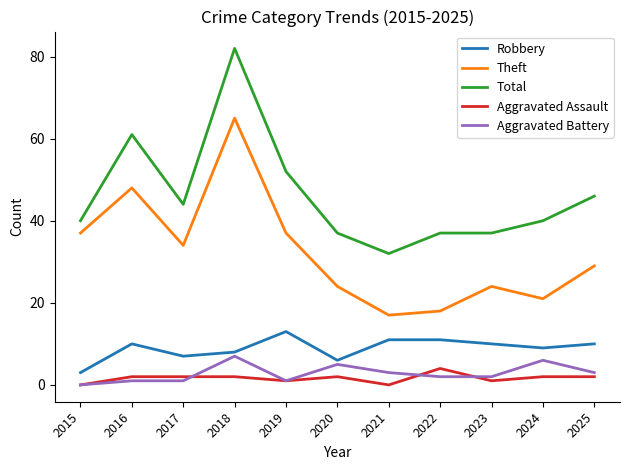

True or false: Total and Aggravated Battery cross at least once.

False